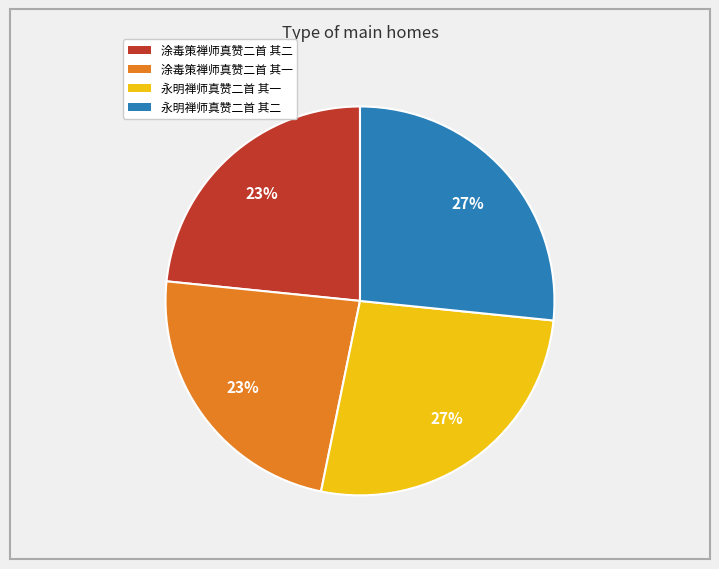

Between 永明禅师真赞二首 其二 and 涂毒策禅师真赞二首 其二, which is larger?

永明禅师真赞二首 其二